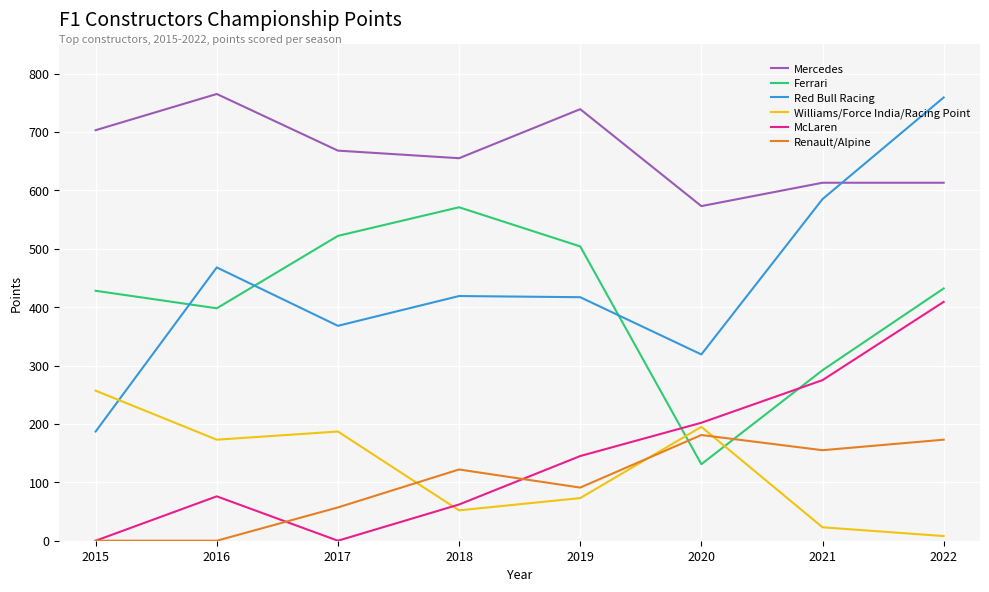

How many times do Mercedes and Red Bull Racing cross each other?

1